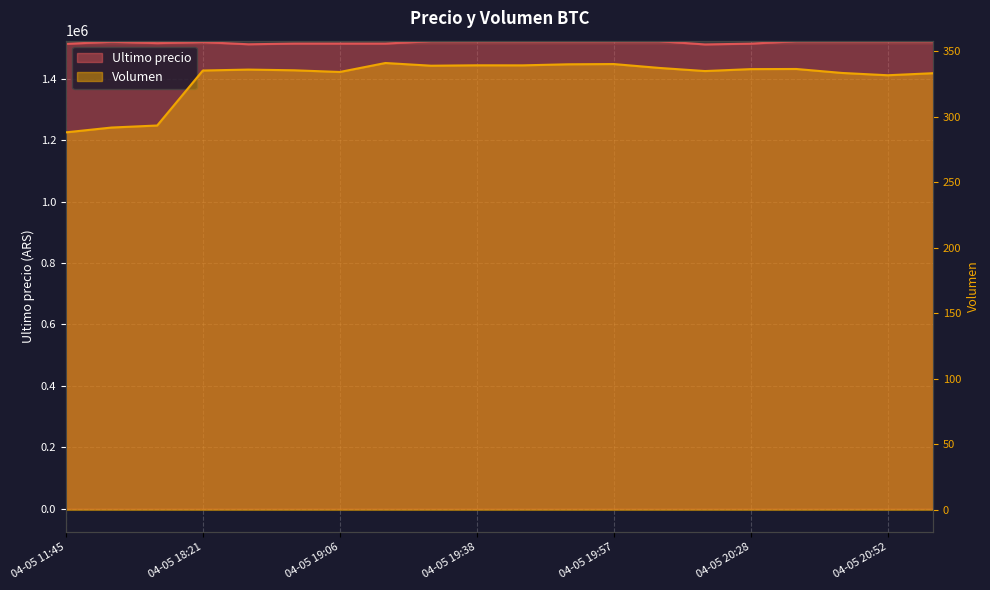

Which series changed the most between 04-05 19:06 and 04-05 19:45?

Ultimo precio